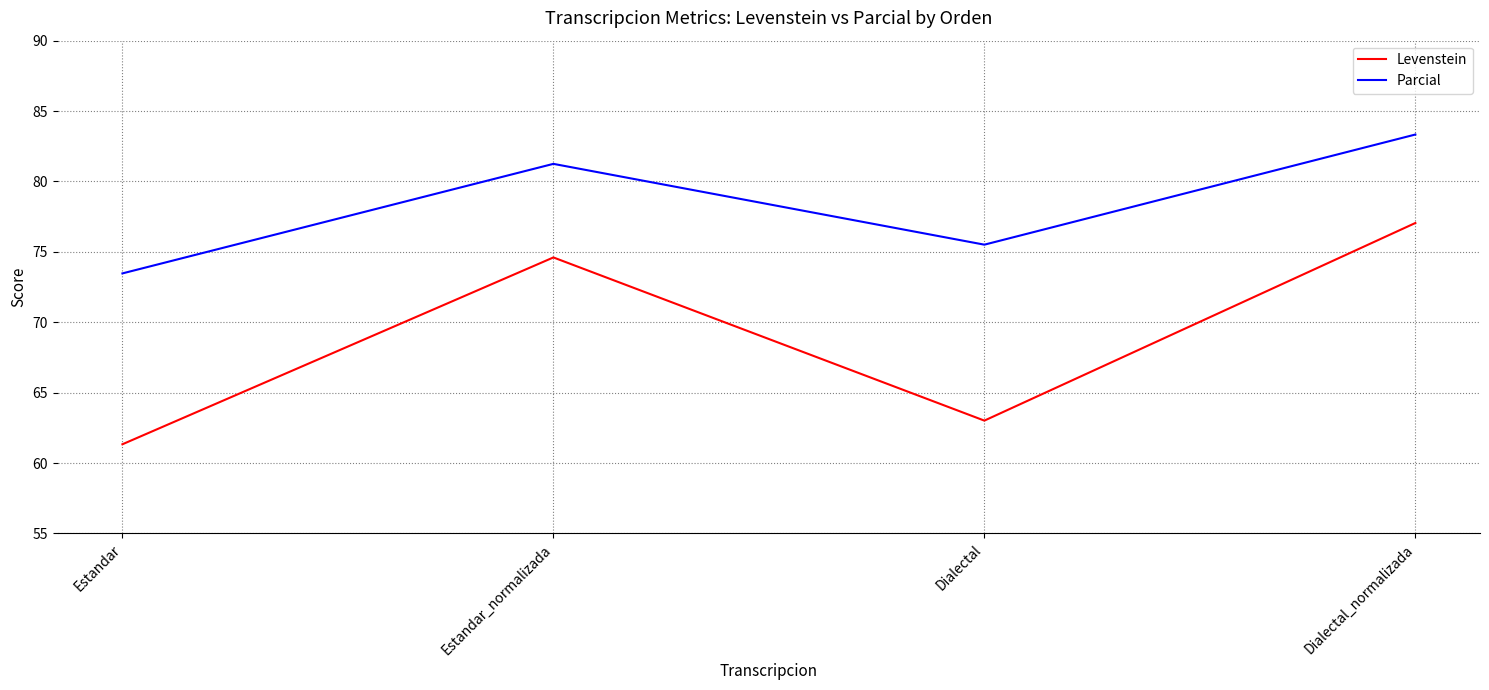

What is the total value across all series at Dialectal?

138.5